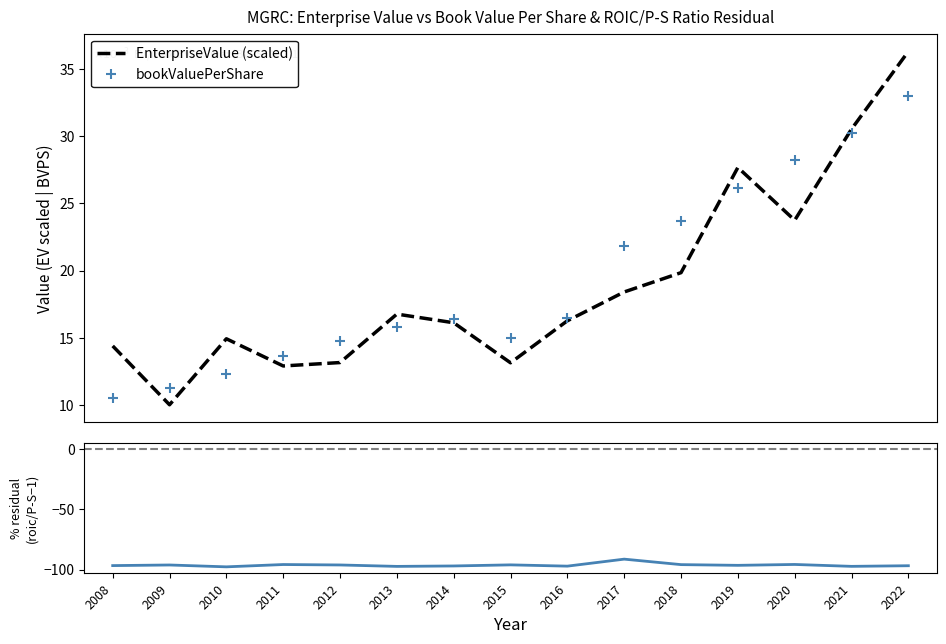

What is the difference between the maximum and minimum values in the EnterpriseValue (scaled) series?

26.3